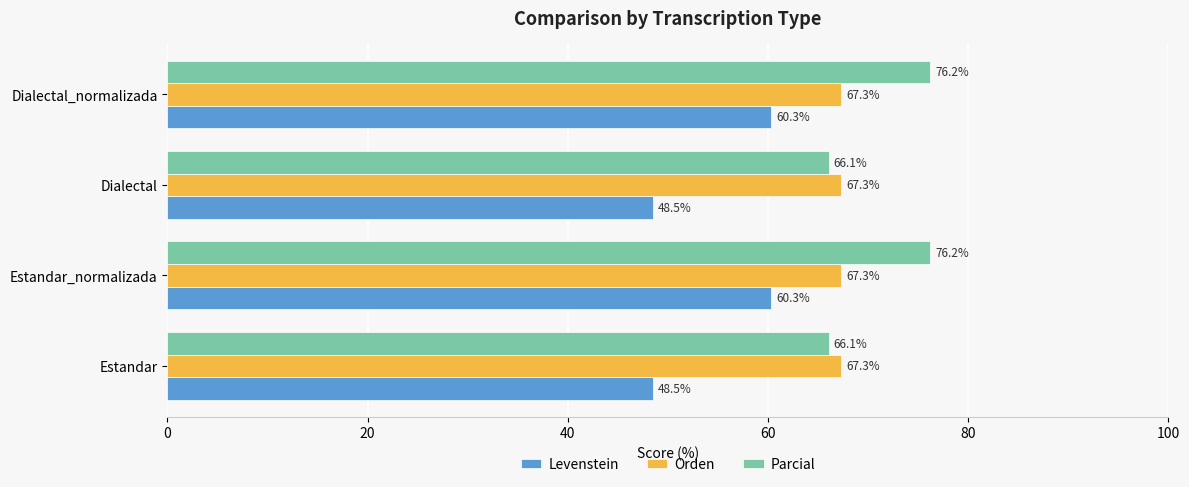

What value does the Parcial series have at Estandar_normalizada?

76.2